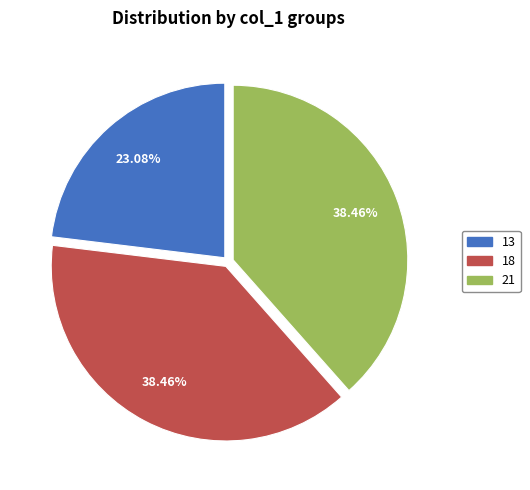

Count the number of slices in the pie.

3